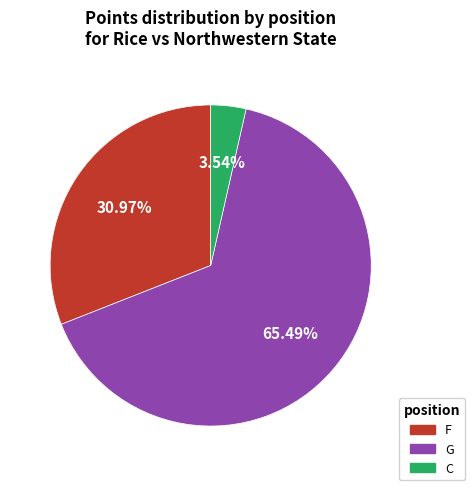

To the nearest percent, what portion does F represent?

31%